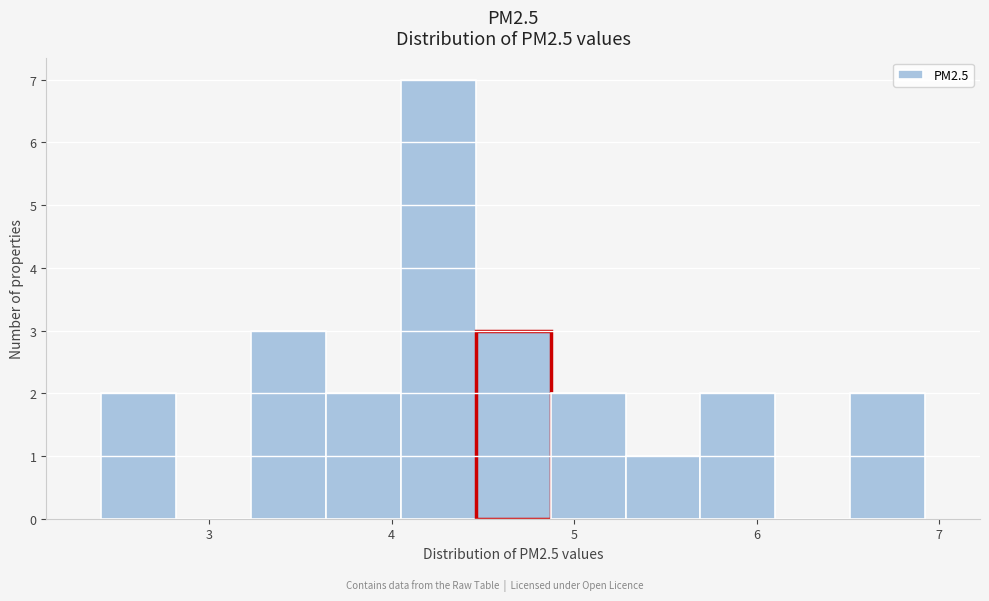

Reading left to right, transcribe this chart: for each bar, give the range it covers on the x-axis and its height. Neither the bar edges nor the heights are printed on the chart, so give them approximately, as read against the axes.

2.4 to 2.8: 2
2.8 to 3.2: 0
3.2 to 3.6: 3
3.6 to 4.0: 2
4.0 to 4.5: 7
4.5 to 4.9: 3
4.9 to 5.3: 2
5.3 to 5.7: 1
5.7 to 6.1: 2
6.1 to 6.5: 0
6.5 to 6.9: 2